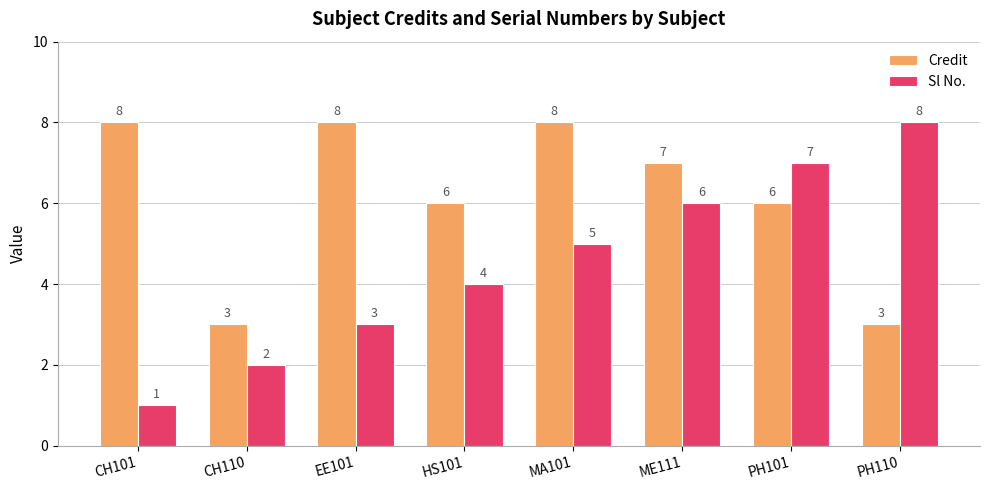

Which series has the largest range (max minus min)?

Sl No.